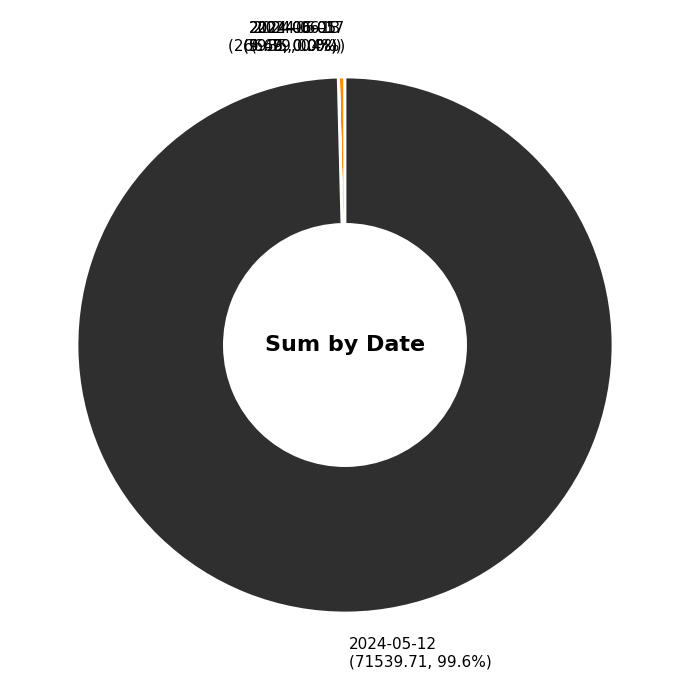

Does 2024-05-12 (71539.71, 99.6%) represent more than half of the total?

Yes